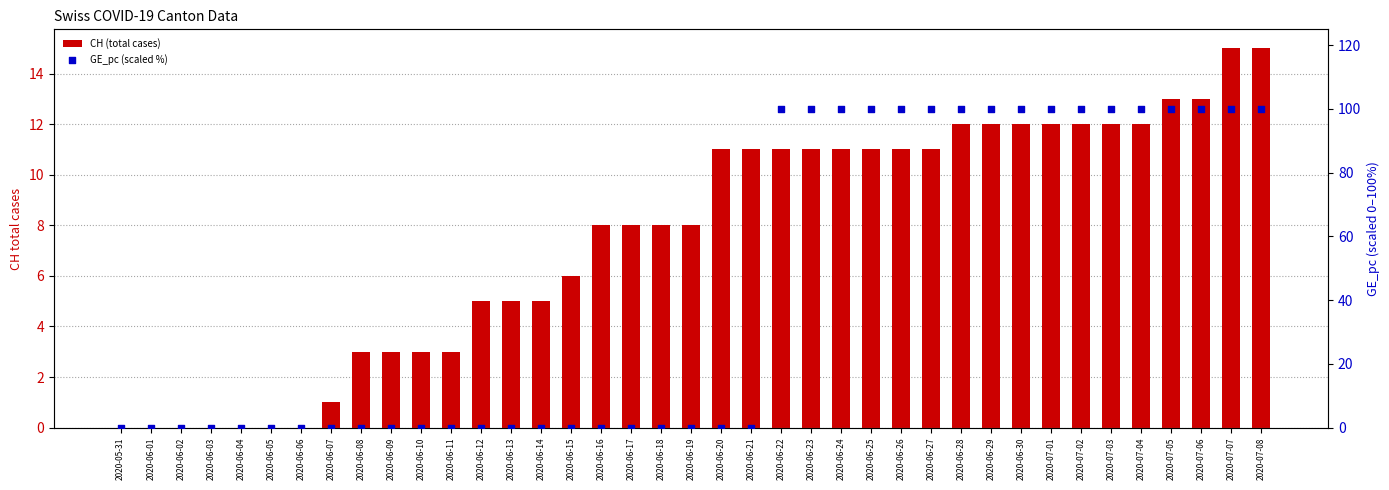

Is the value of CH (total cases) at 2020-06-27 greater than the value of GE_pc (scaled %) at 2020-06-23?

No